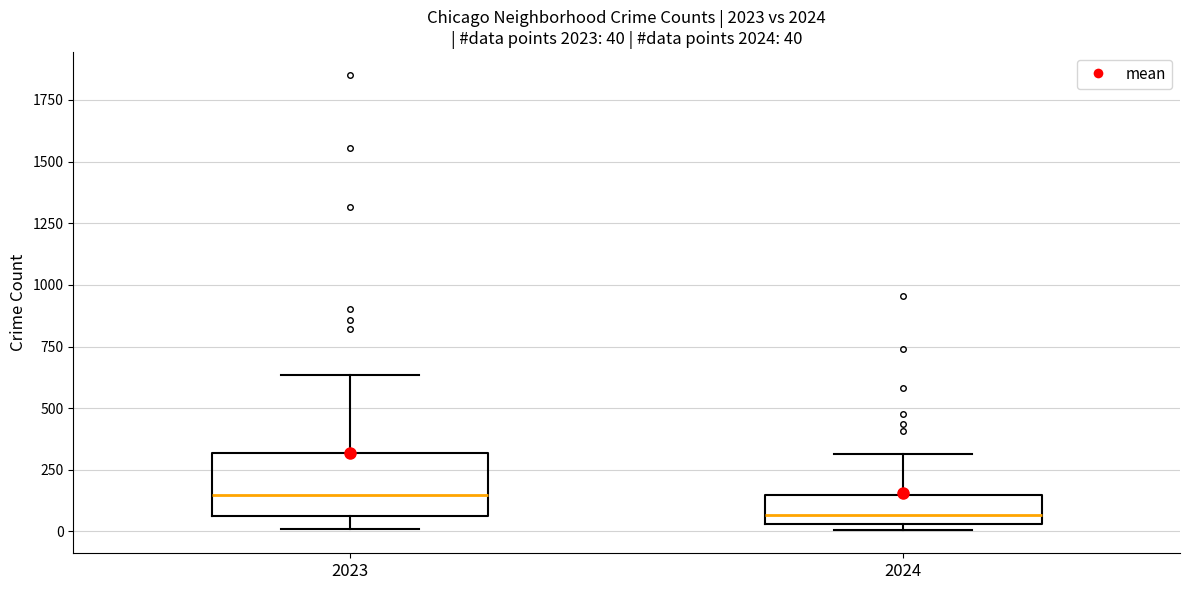

Which box is the tallest, from its lower edge to its upper edge?

2023